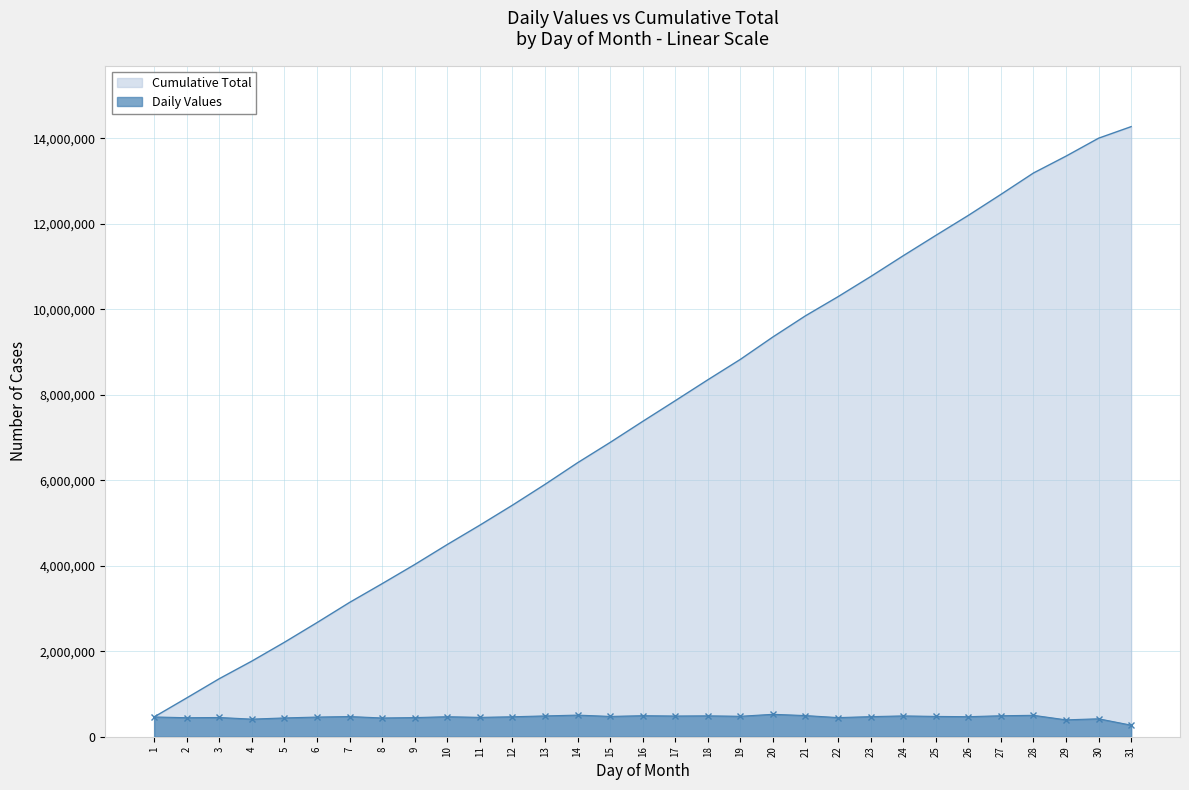

What is the change in value from 26 to 27?

+22083